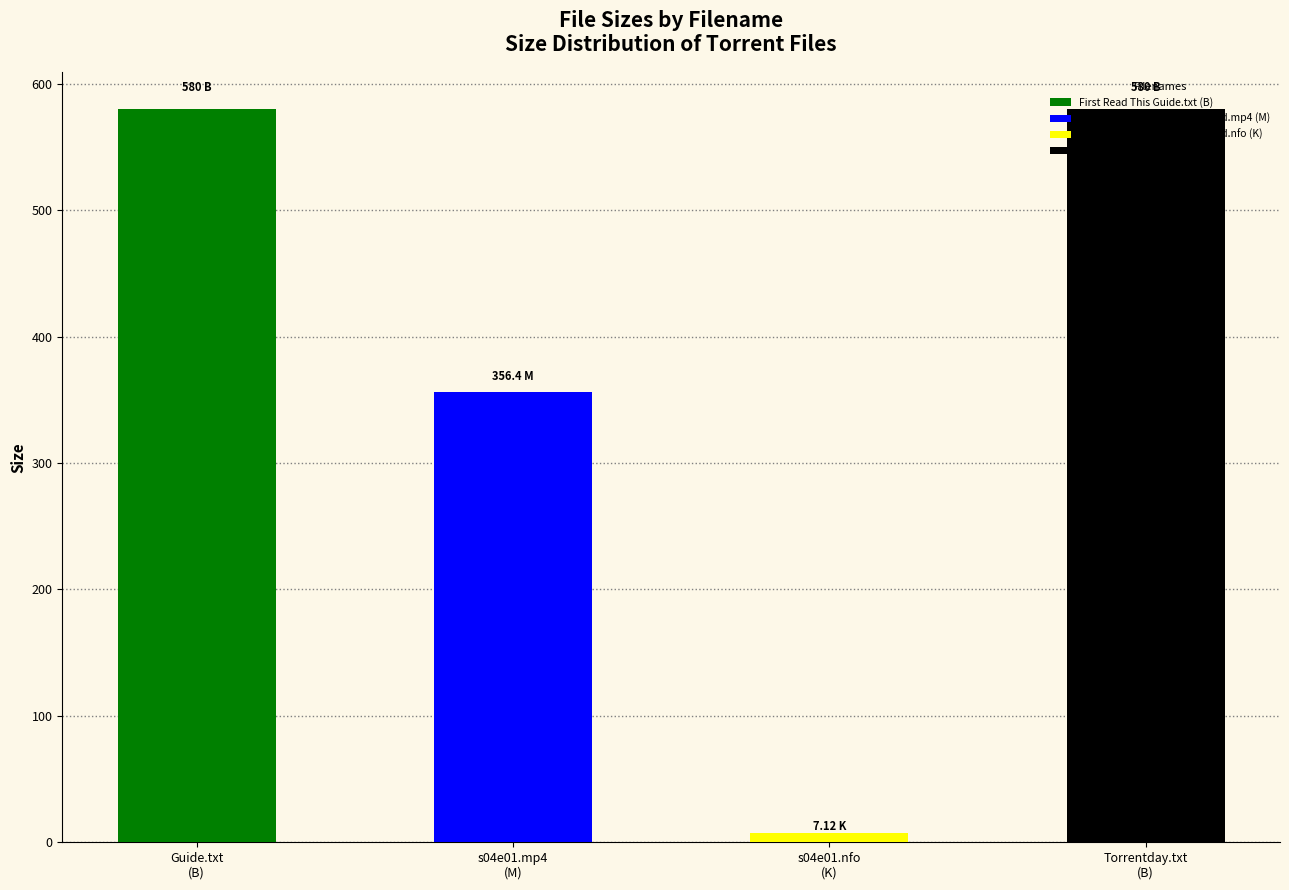

What is the label of the 2nd bar from the left?

justified.s04e01.hdtv.x264-2hd.mp4